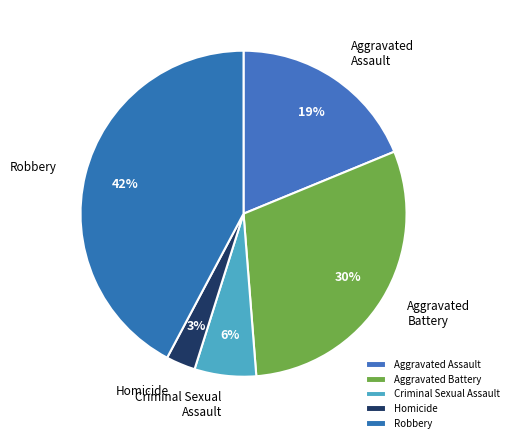

What percentage is the Aggravated Battery slice, to the nearest percent?

30%